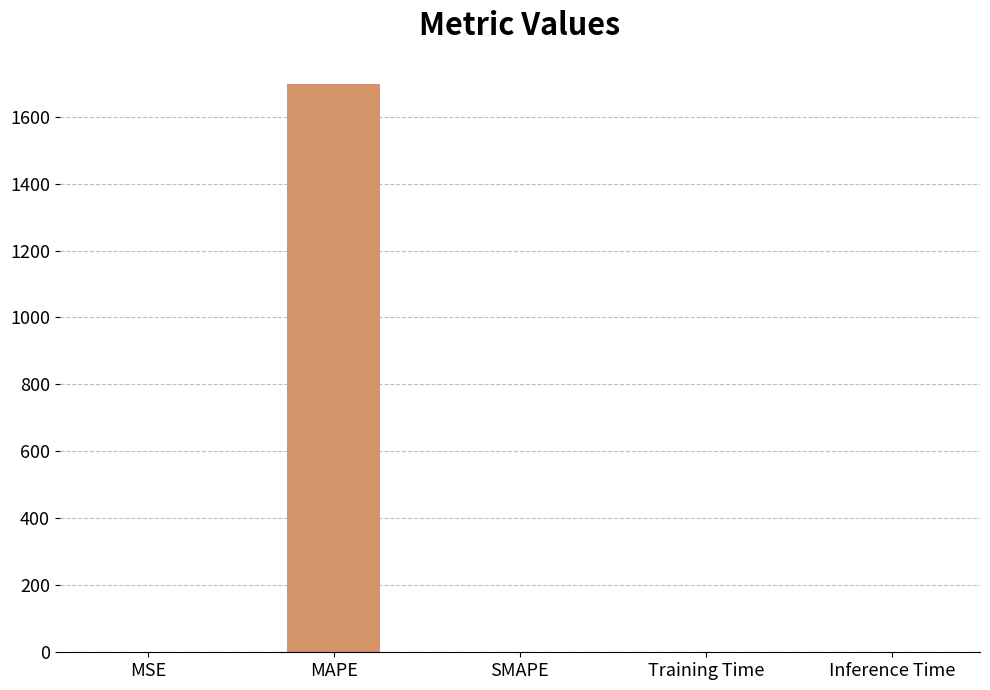

What is the change in value from MSE to SMAPE?

-0.3